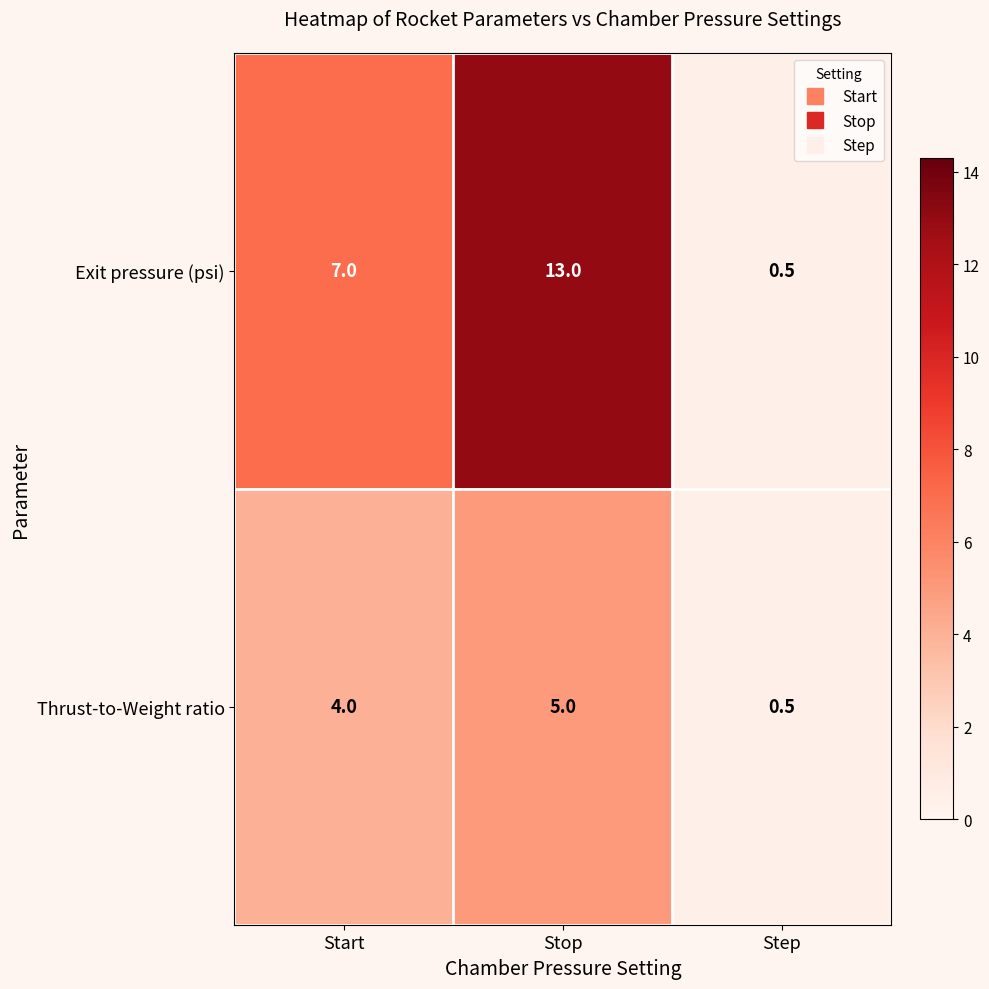

List the series in order of their overall mean, highest first.

Exit pressure (psi), Thrust-to-Weight ratio